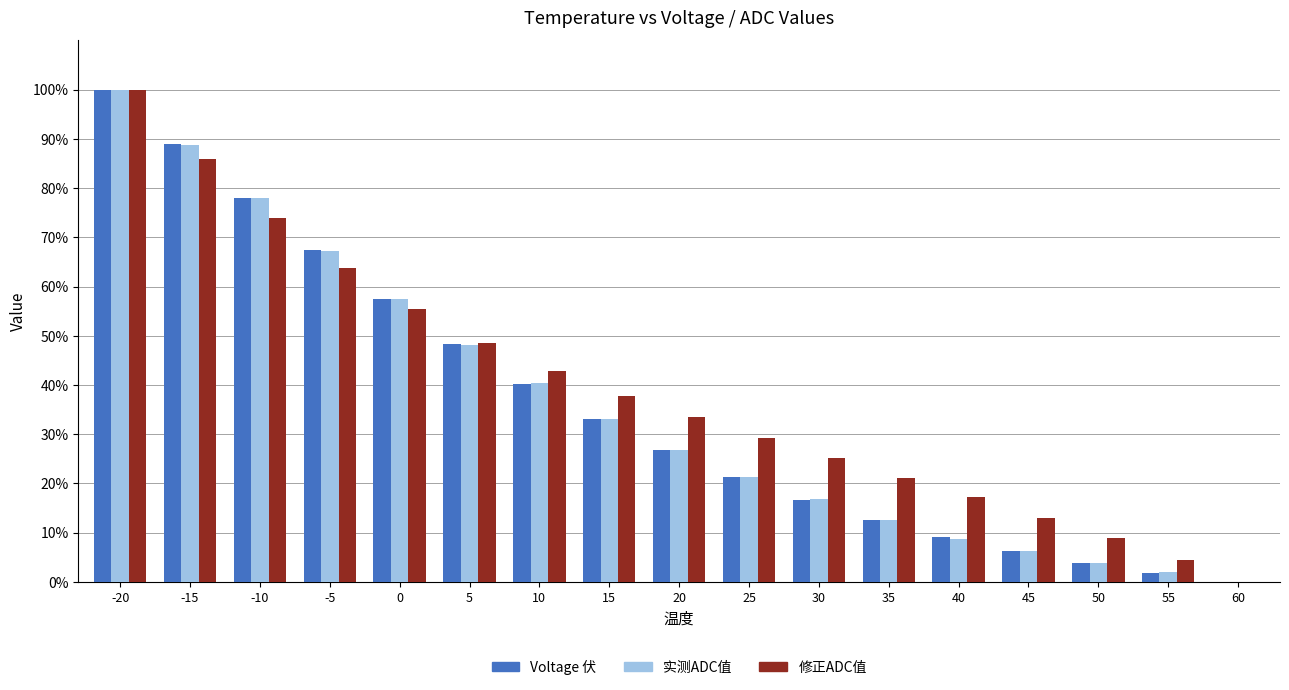

What is the difference between the Voltage 伏 values at -5 and -20?

32.7